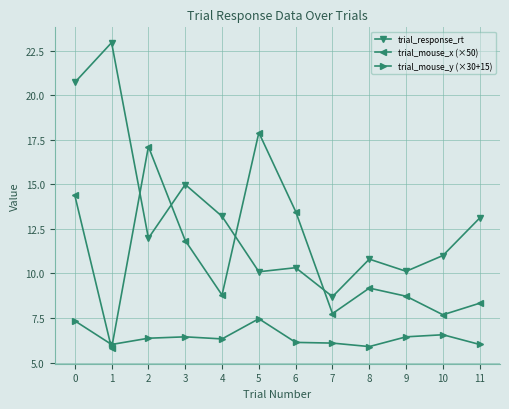

True or false: trial_mouse_x (×50) and trial_mouse_y (×30+15) intersect in this chart.

True